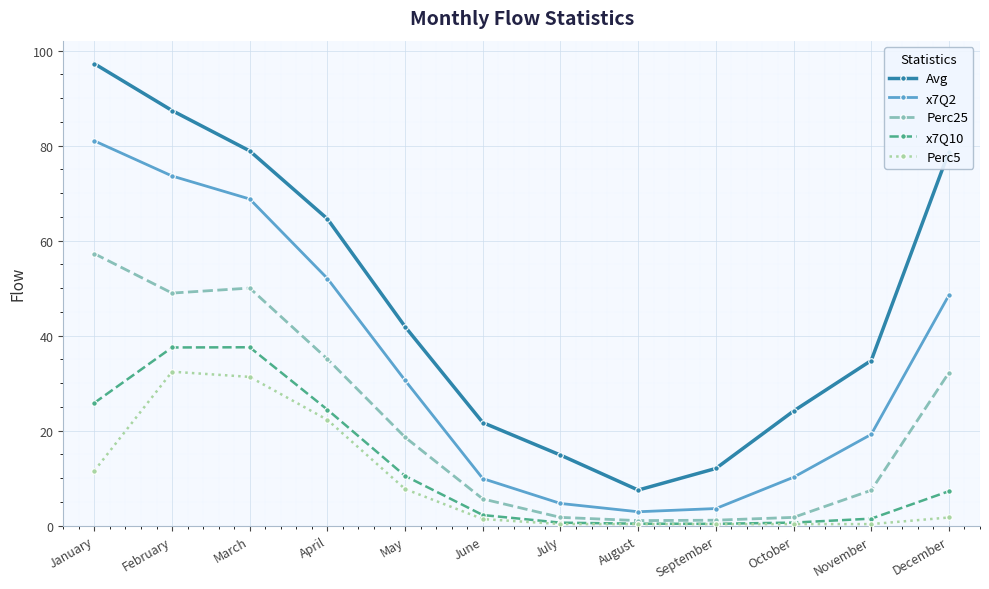

The x7Q10 series shows 24.4 at April. True or false?

True